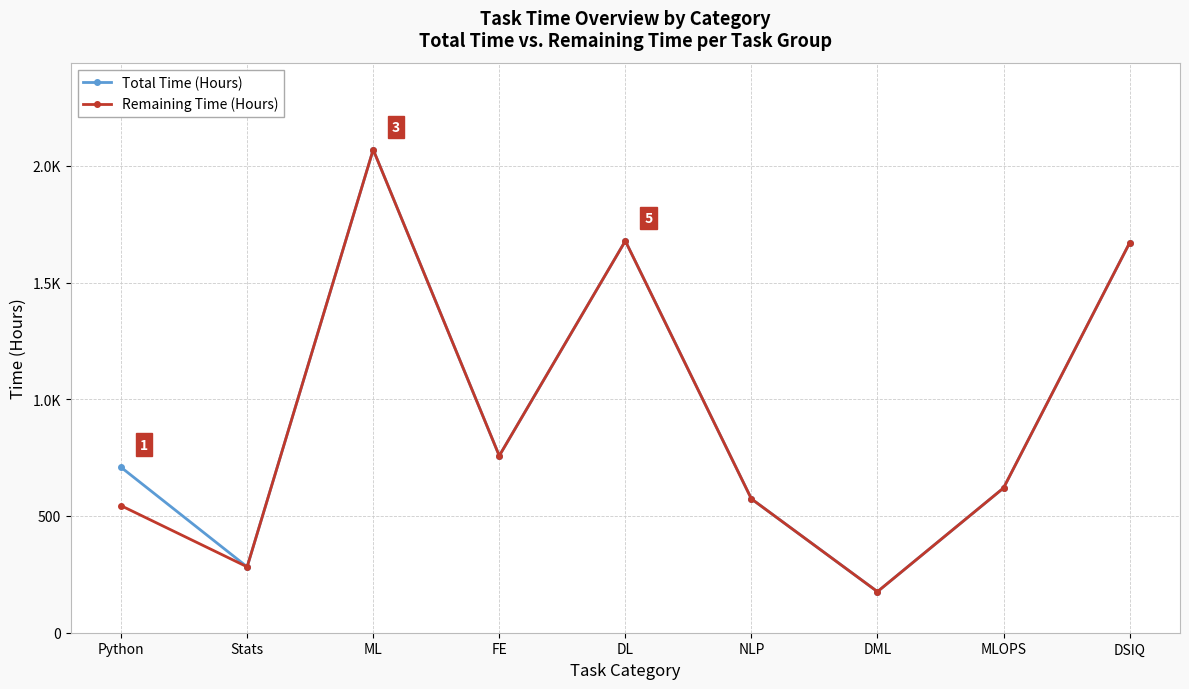

What is the maximum value for Total Time (Hours)?

2069.2